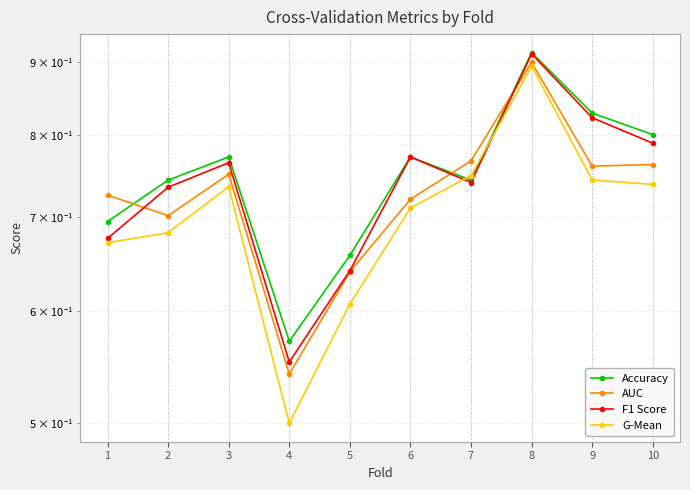

What are all the series names shown in the legend?

Accuracy, AUC, F1 Score, G-Mean